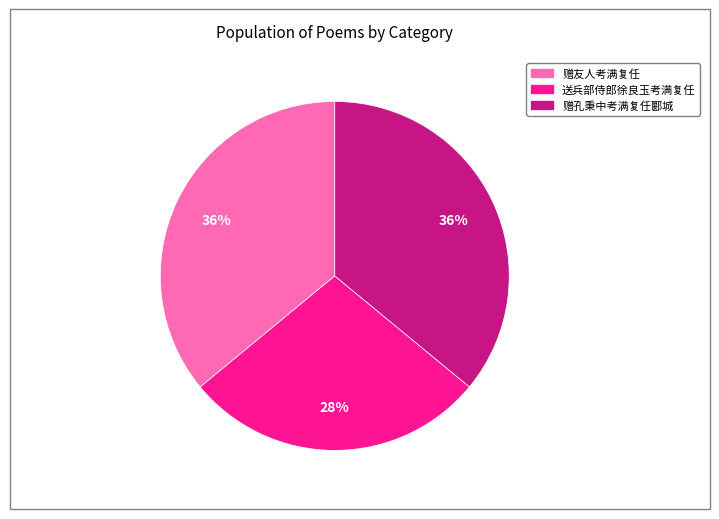

To the nearest percent, what is the difference between the largest and smallest slice percentages?

8%